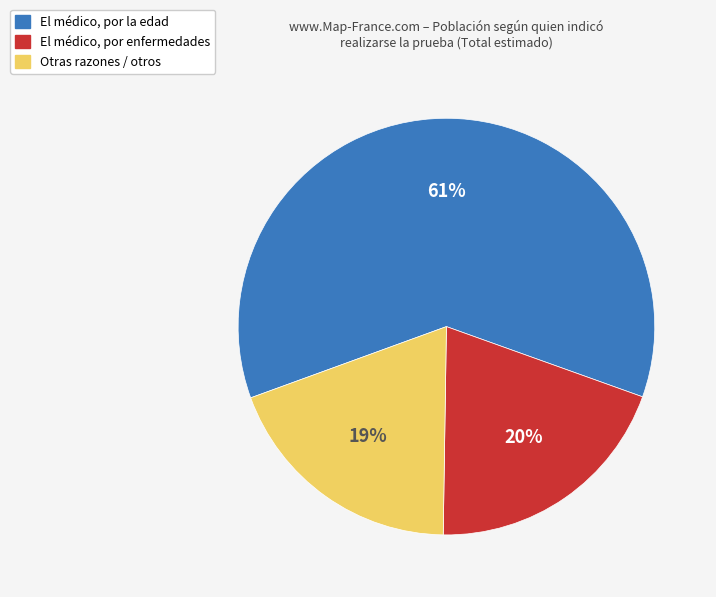

To the nearest percent, what is the difference between the largest and smallest slice percentages?

42%